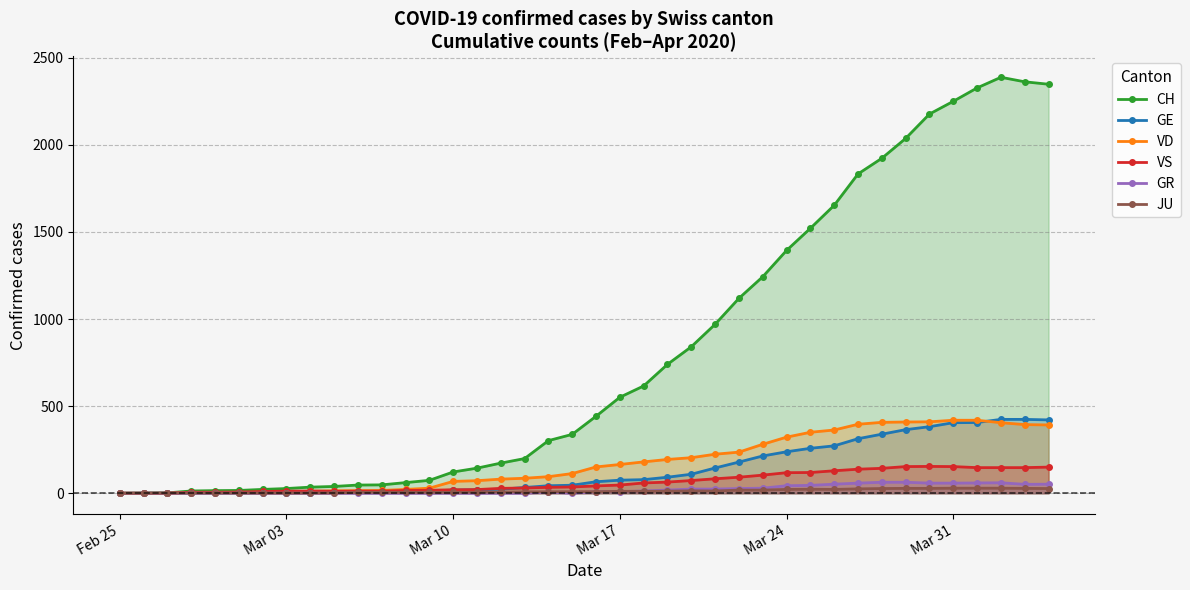

Reading left to right, transcribe all the data shown in this chart.

CH: 0	1	2	13	15	16	22	27	35	39	47	48	61	74	122	144	173	199	302	338	442	551	616	740	841	970	1119	1243	1394	1521	1653	1833	1923	2037	2177	2250	2327	2388	2362	2348
GE: 0	1	1	2	3	3	3	4	4	5	7	7	9	13	18	20	23	33	43	46	66	75	78	92	109	145	179	214	238	258	272	313	339	365	382	405	406	424	424	421
VD: 0	0	0	4	4	4	6	8	11	14	15	16	22	29	68	72	81	86	95	113	151	165	180	194	204	224	236	281	322	350	363	396	407	409	410	419	419	405	394	392
VS: 0	0	0	6	6	7	10	12	13	11	12	12	16	17	20	21	28	30	34	36	42	47	59	64	73	83	92	104	118	119	129	138	143	153	154	153	147	147	147	150
GR: 0	0	0	0	0	0	0	0	0	0	0	0	0	0	0	0	0	0	6	0	9	9	13	18	24	24	27	29	43	45	52	58	63	63	58	58	59	60	51	52
JU: 0	0	1	1	1	1	1	1	1	2	5	5	5	5	5	6	6	8	8	9	9	11	11	12	14	13	18	18	22	23	22	25	27	28	28	29	29	29	28	27